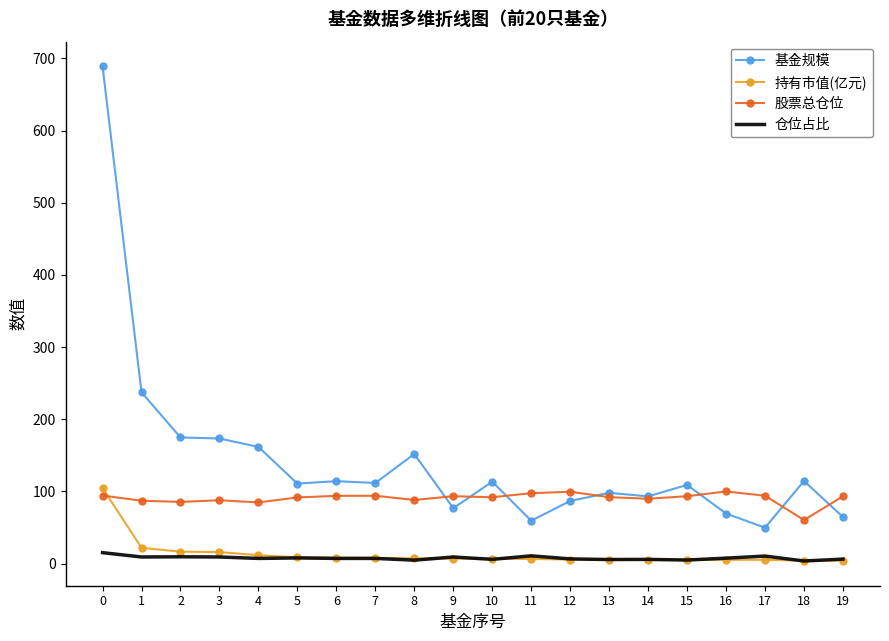

What is the difference between the maximum and minimum values in the 基金规模 series?

639.0